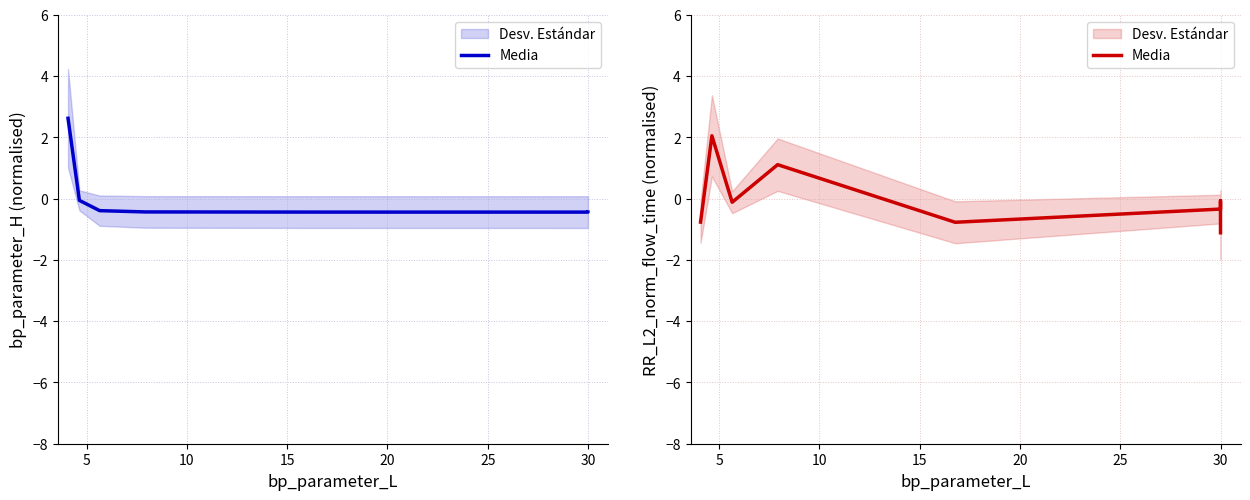

What is the smallest value displayed?

-1.1